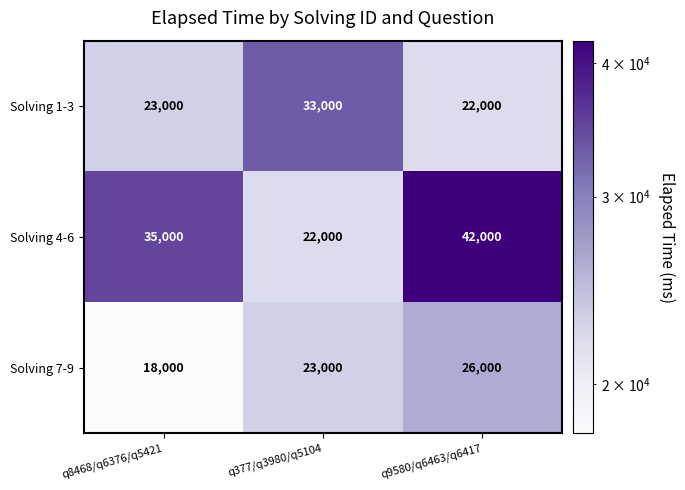

How many categories are shown in the chart?

3